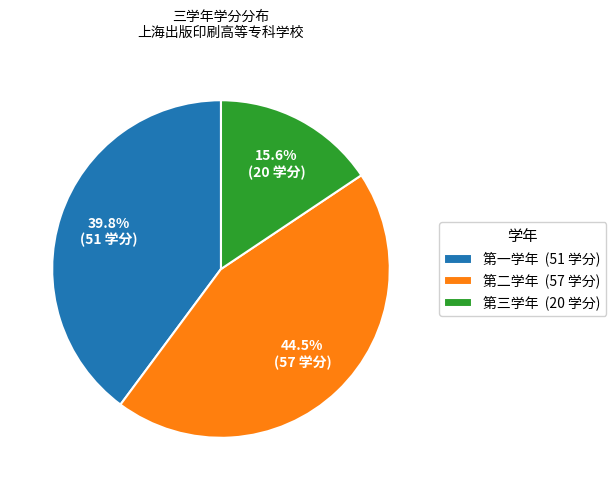

To the nearest percent, what is the average slice percentage?

33%